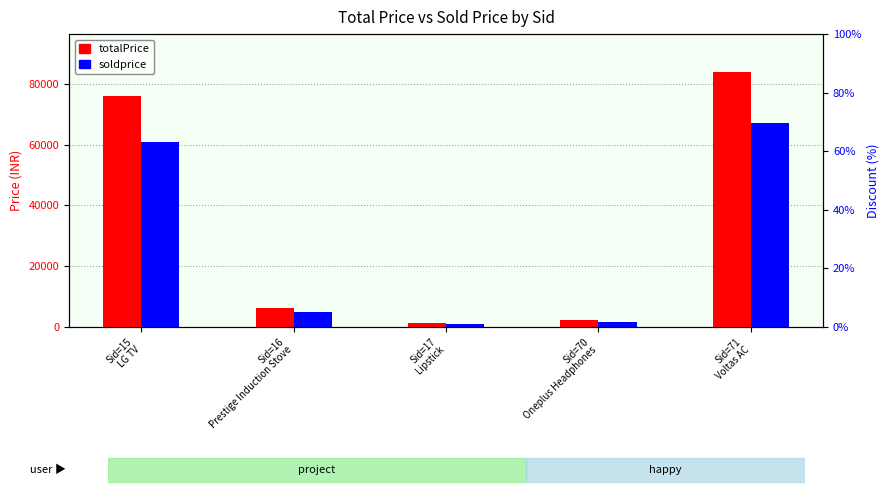

What is the maximum value for totalPrice?

84000.0